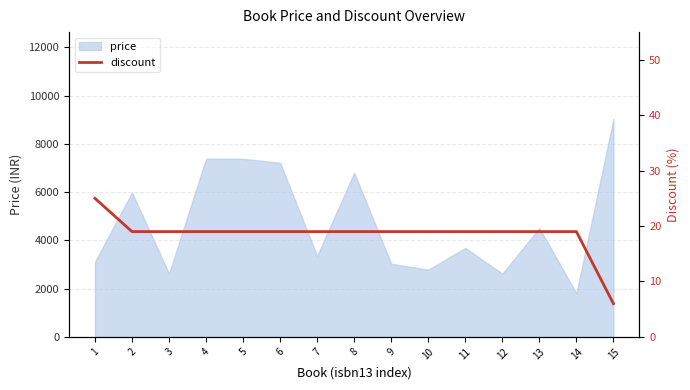

The chart shows a value of 11 at 2. True or false?

False